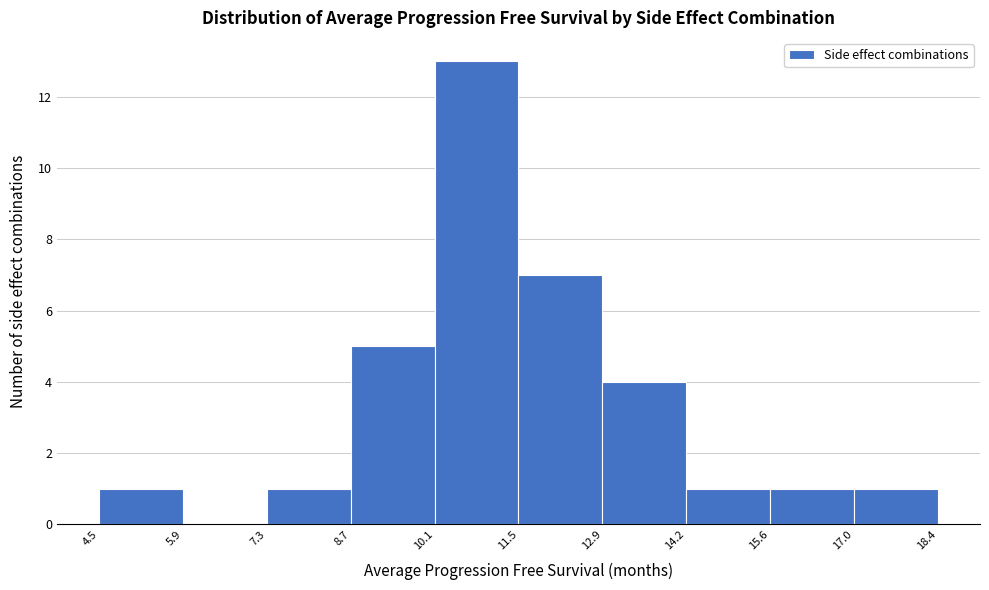

What is the height of the bar covering 4.5 to 5.9 on the x-axis? The values are not printed on the chart, so give them approximately, as read against the axis.

1